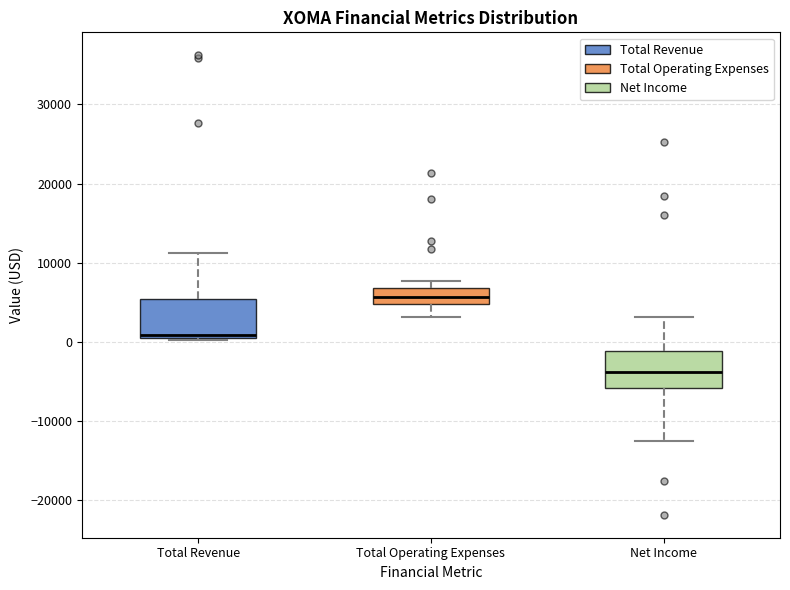

Which box's median line is the lowest?

Net Income